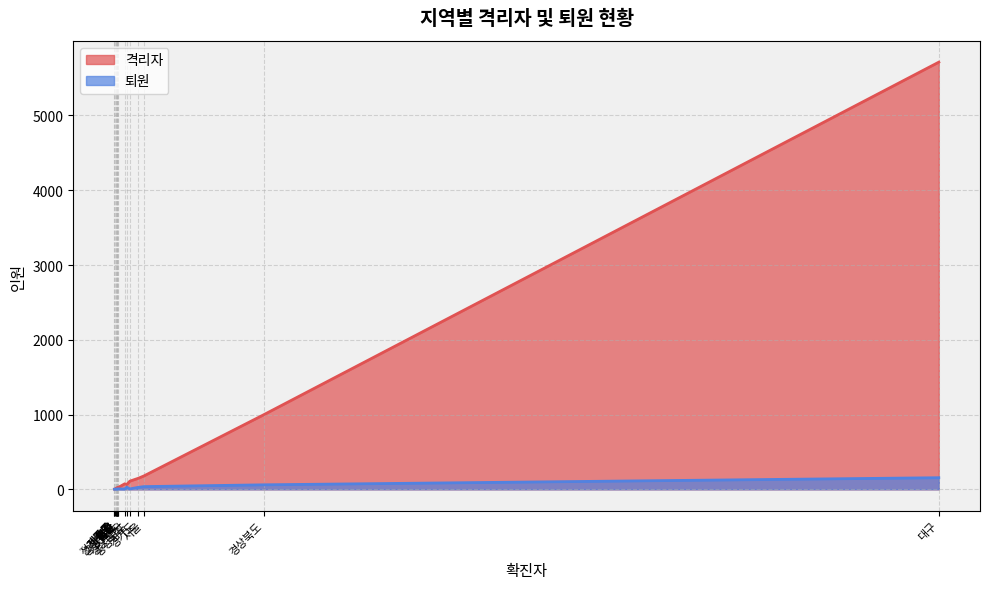

How many lines are shown in the chart?

2